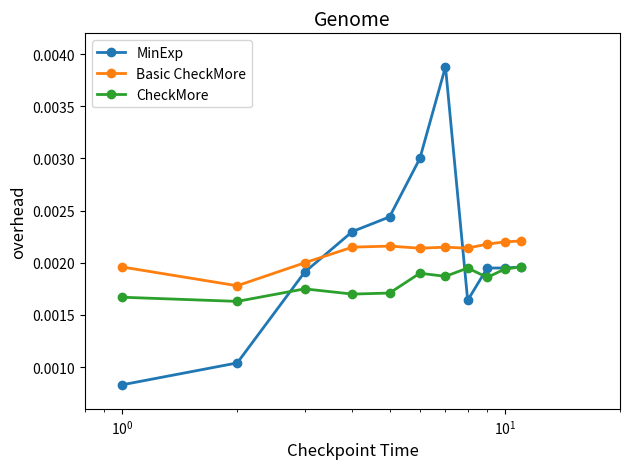

Which series has the largest range (max minus min)?

MinExp